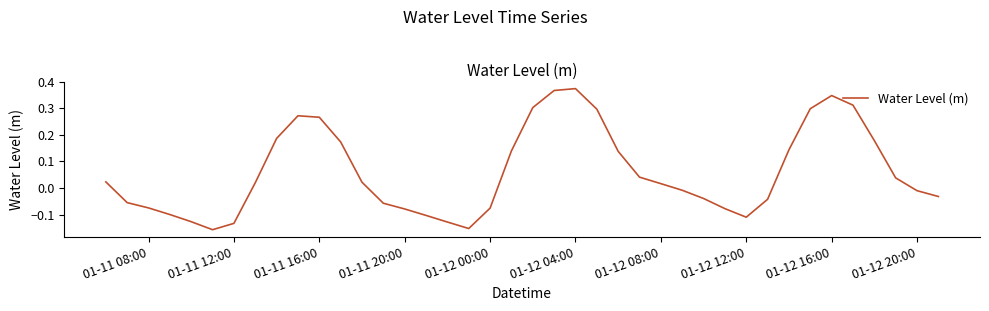

What is the difference between the maximum and minimum values?

0.5